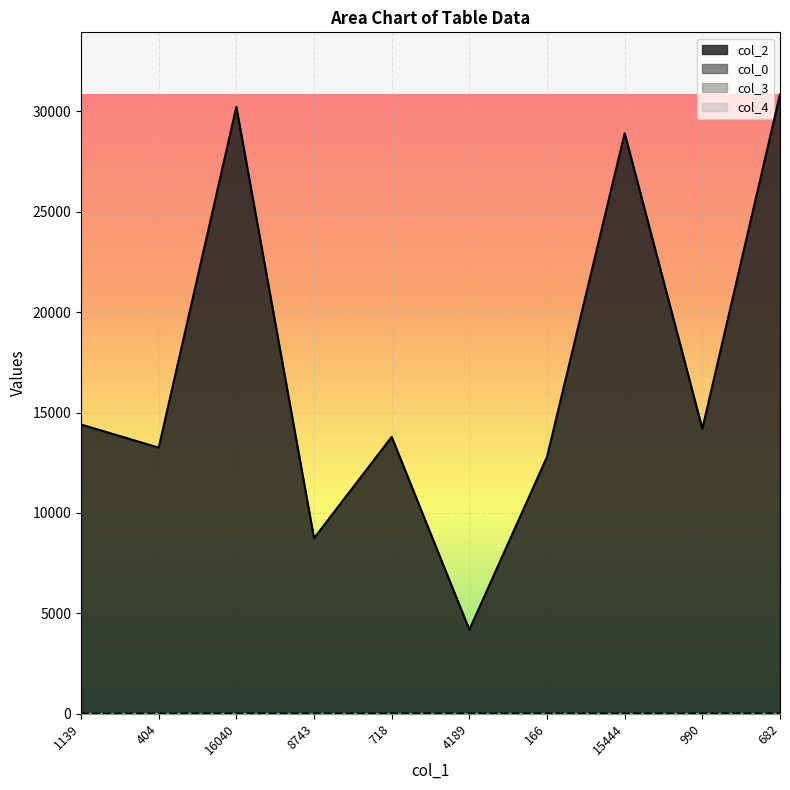

Reading left to right, transcribe all the data shown in this chart.

col_2: 1139=14405.0	404=13254.0	16040=30222.0	8743=8743.0	718=13789.0	4189=4189.0	166=12798.0	15444=28910.0	990=14194.0	682=30850.0
col_0: 1139=3.9	404=4.3	16040=11.8	8743=12.1	718=12.1	4189=12.1	166=12.1	15444=12.1	990=12.1	682=12.1